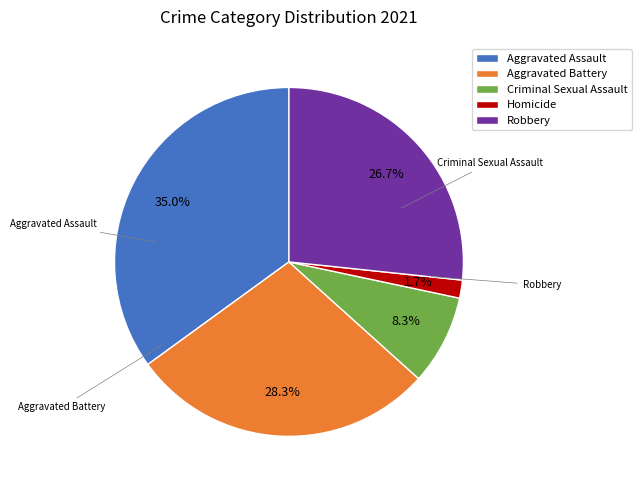

To the nearest percent, what is the combined percentage of Aggravated Assault and Robbery?

62%